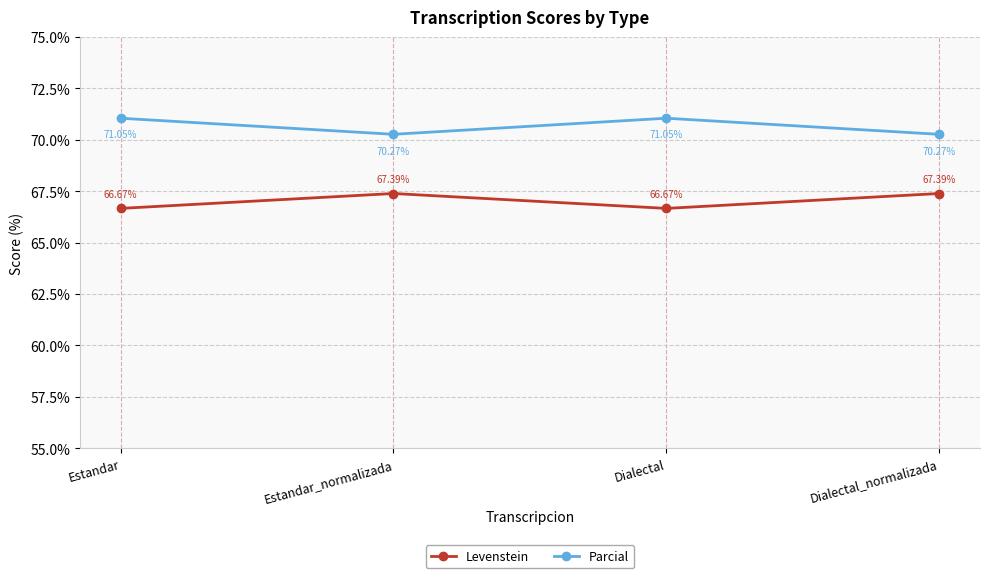

True or false: Levenstein and Parcial intersect in this chart.

False